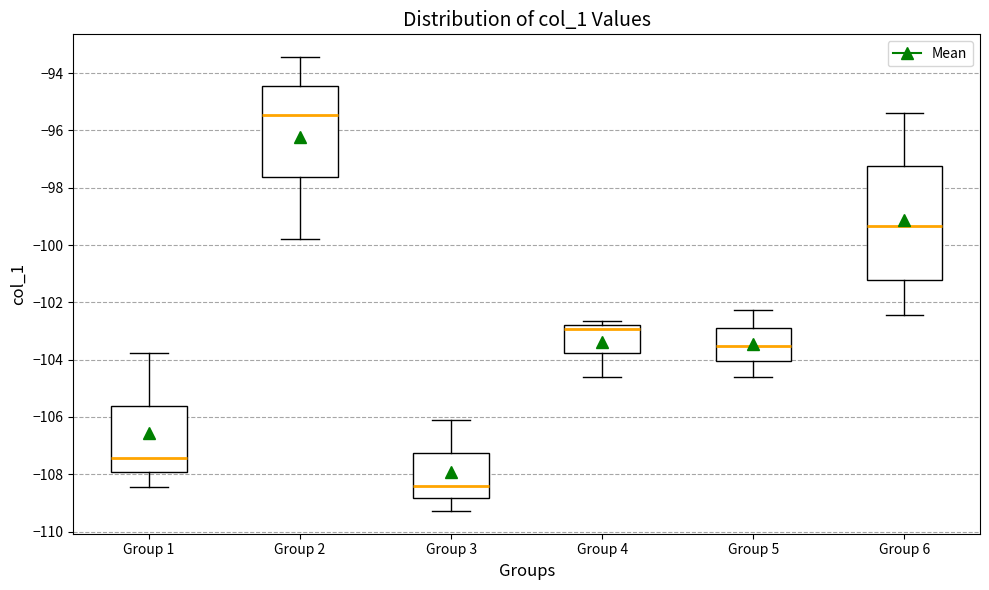

Where does the lower whisker of the box for Group 3 end on the y-axis? The values are not printed on the chart, so give them approximately, as read against the axis.

-109.2